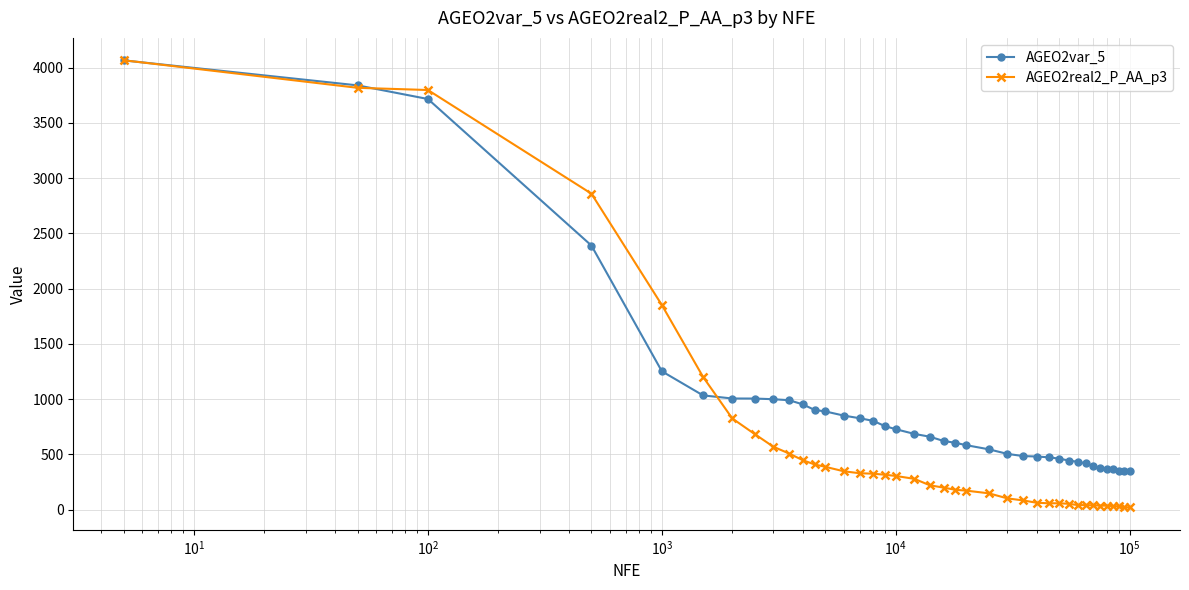

Which series has the largest range (max minus min)?

AGEO2real2_P_AA_p3